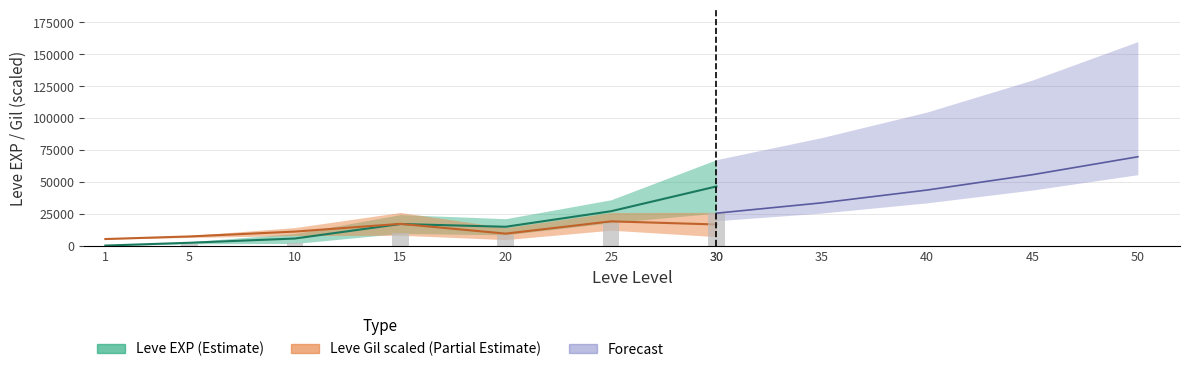

At which label does the data first exceed 8990?

15